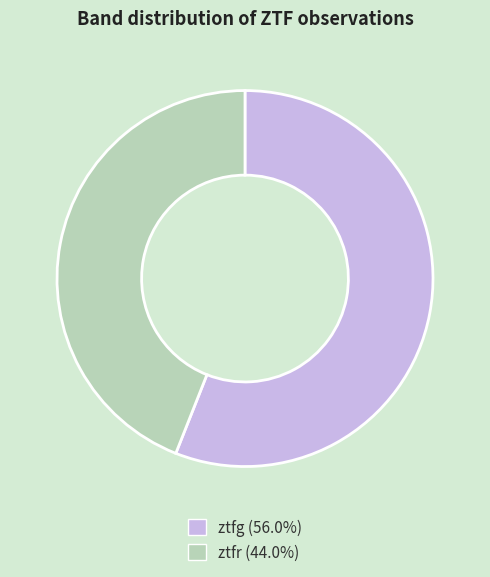

How many slices are in this pie chart?

2